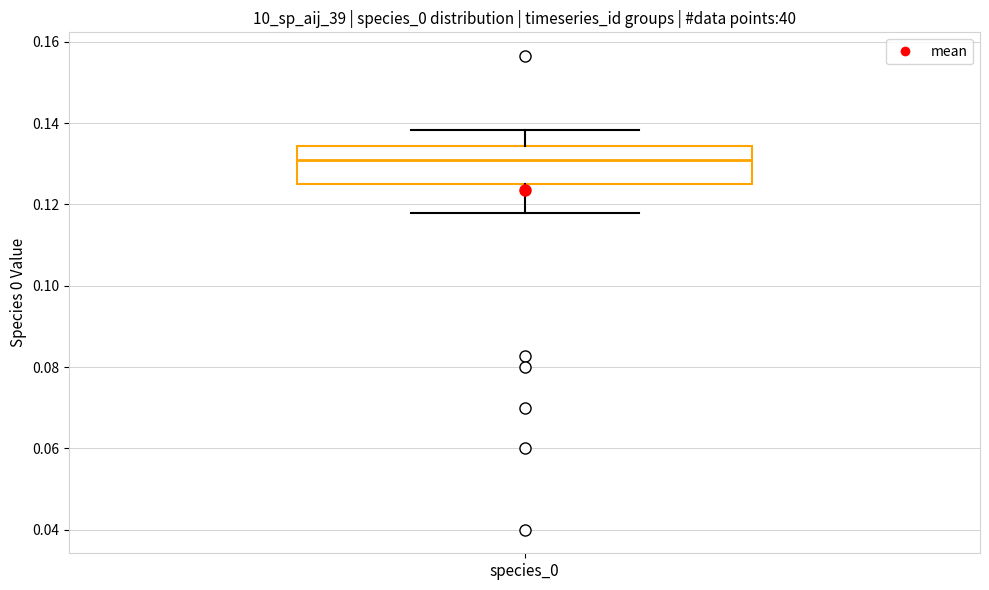

Where does the lower whisker of the box for species_0 end on the y-axis? The values are not printed on the chart, so give them approximately, as read against the axis.

0.118